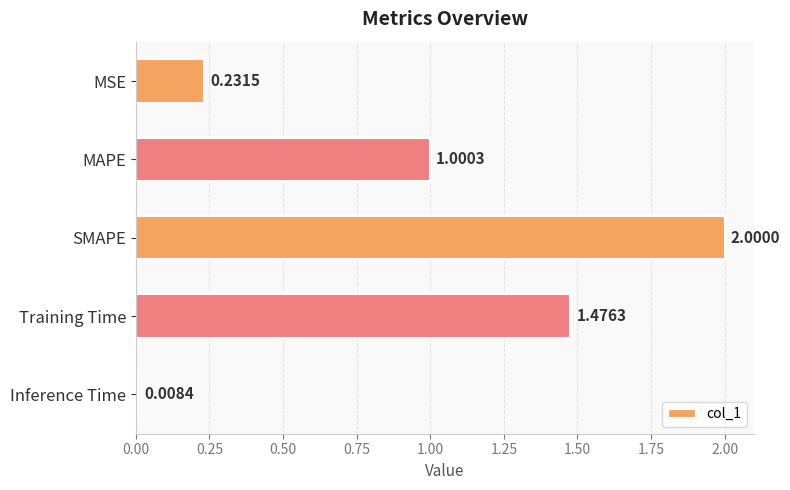

List the labels in order of value, largest first.

SMAPE, Training Time, MAPE, MSE, Inference Time